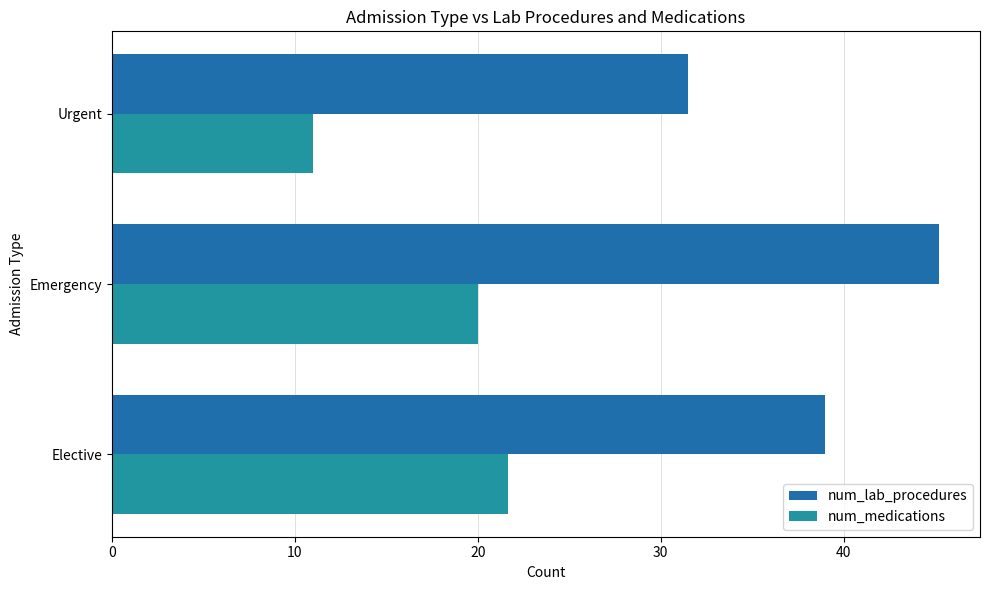

Which series has the largest total across all categories?

num_lab_procedures